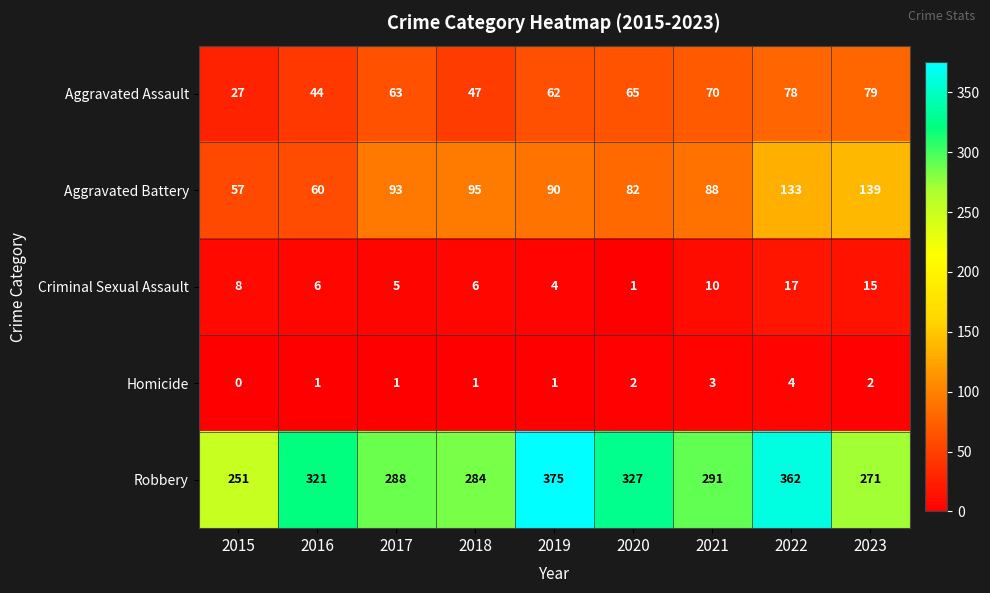

At how many categories does at least one series exceed 21?

9